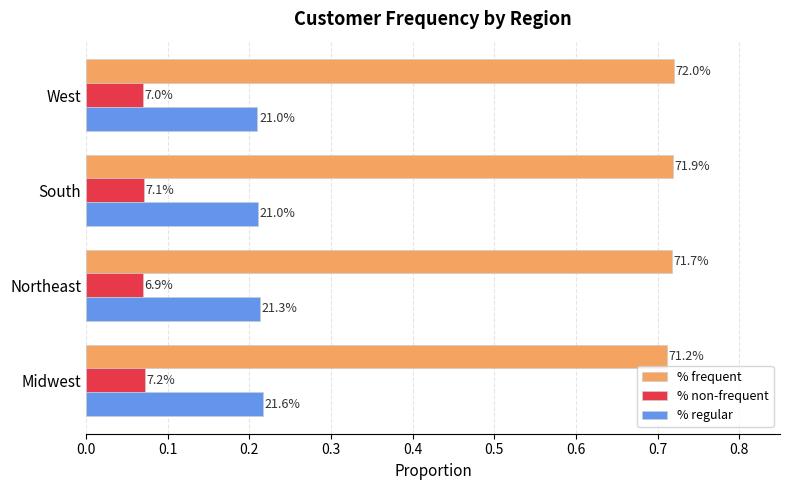

What are all the series names shown in the legend?

% frequent, % non-frequent, % regular